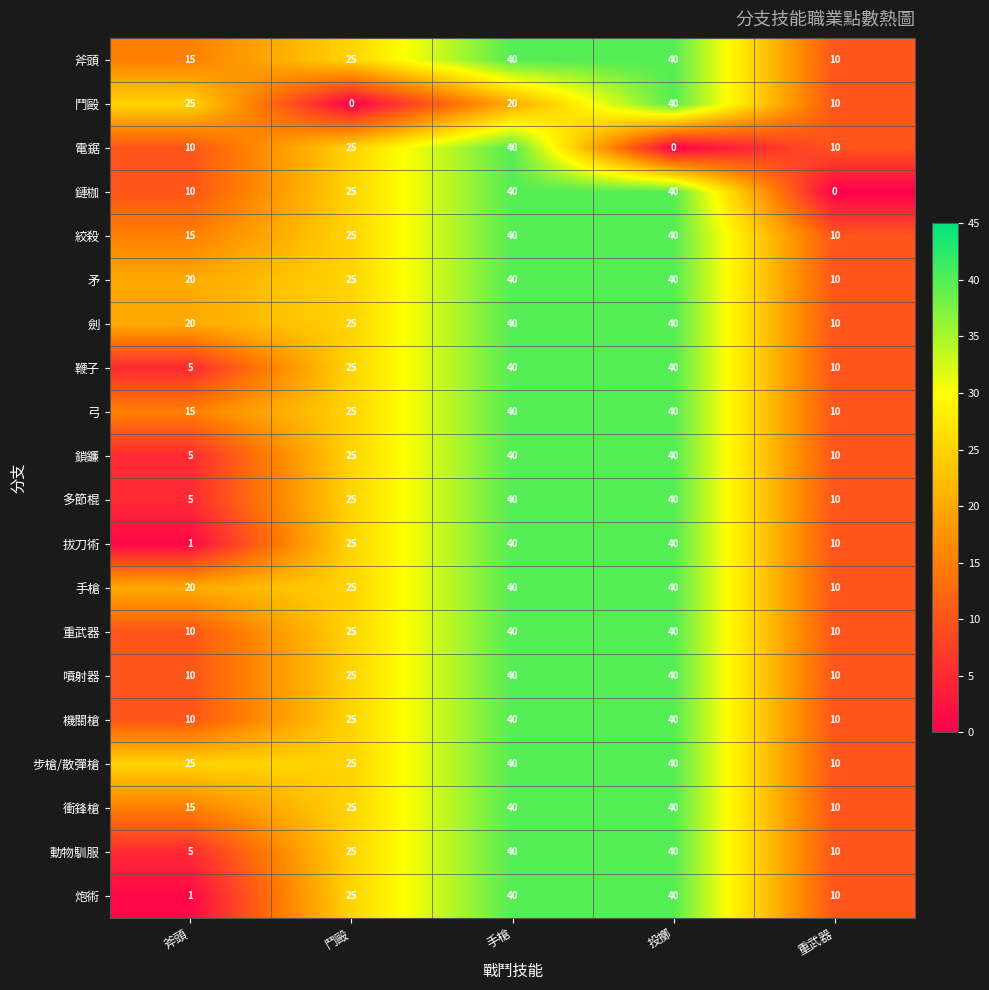

Count the number of data series in this chart.

20